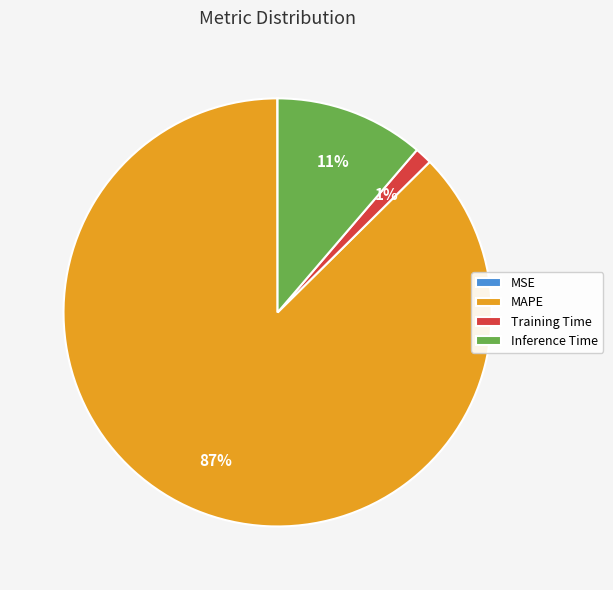

What percentage is the Training Time slice, to the nearest percent?

1%